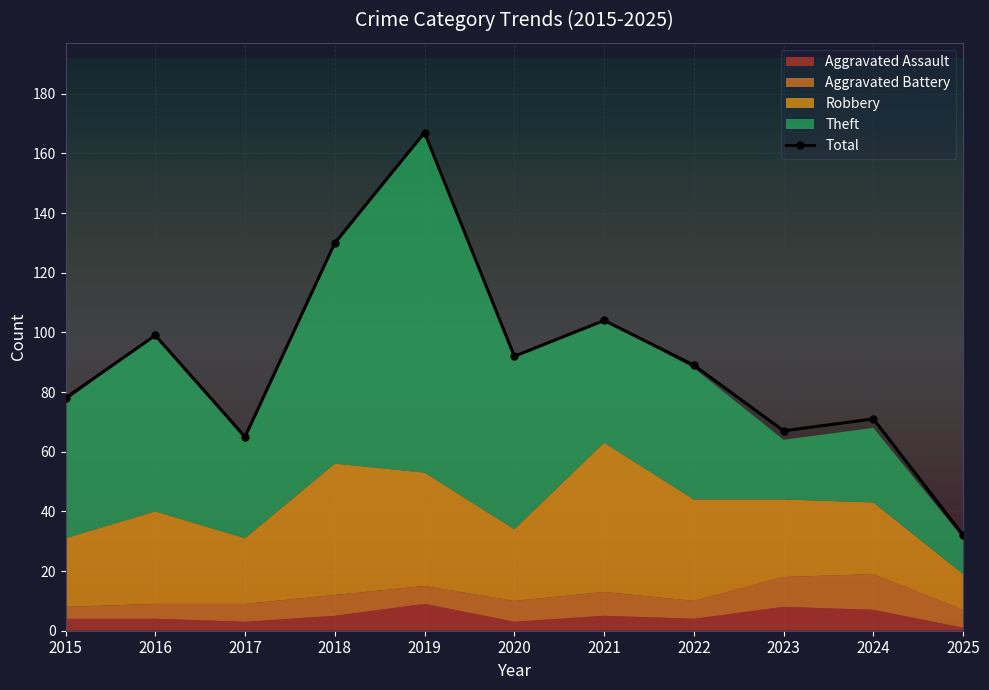

Rank the categories by value from lowest to highest.

2025, 2017, 2023, 2024, 2015, 2022, 2020, 2016, 2021, 2018, 2019